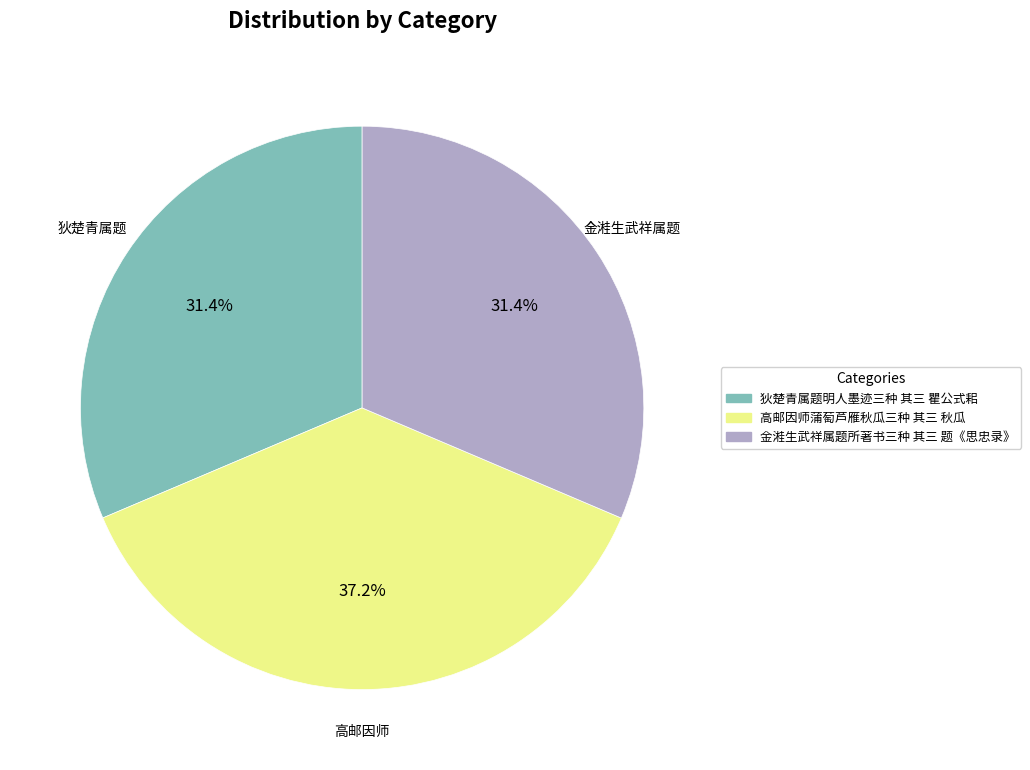

Is the sum of 金溎生武祥属题所著书三种 其三 题《思忠录》 and 狄楚青属题明人墨迹三种 其三 瞿公式耜 greater than half?

Yes